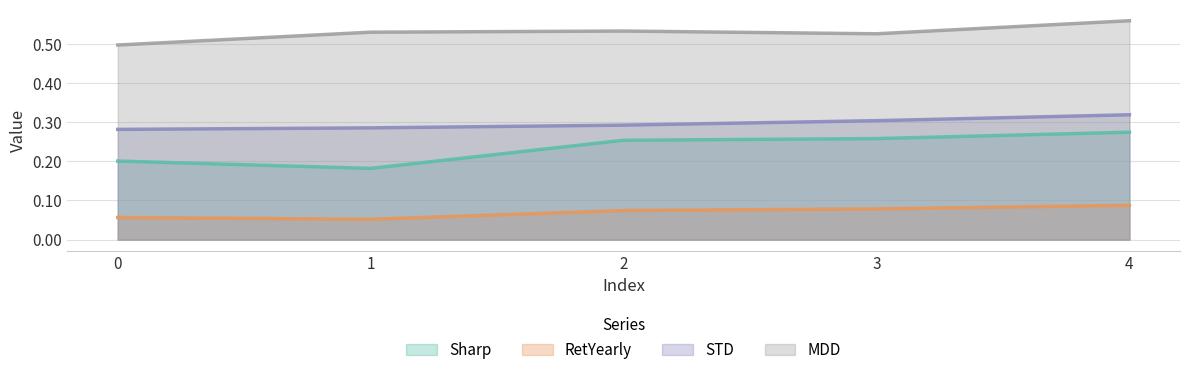

What is the minimum value shown in the chart?

0.1